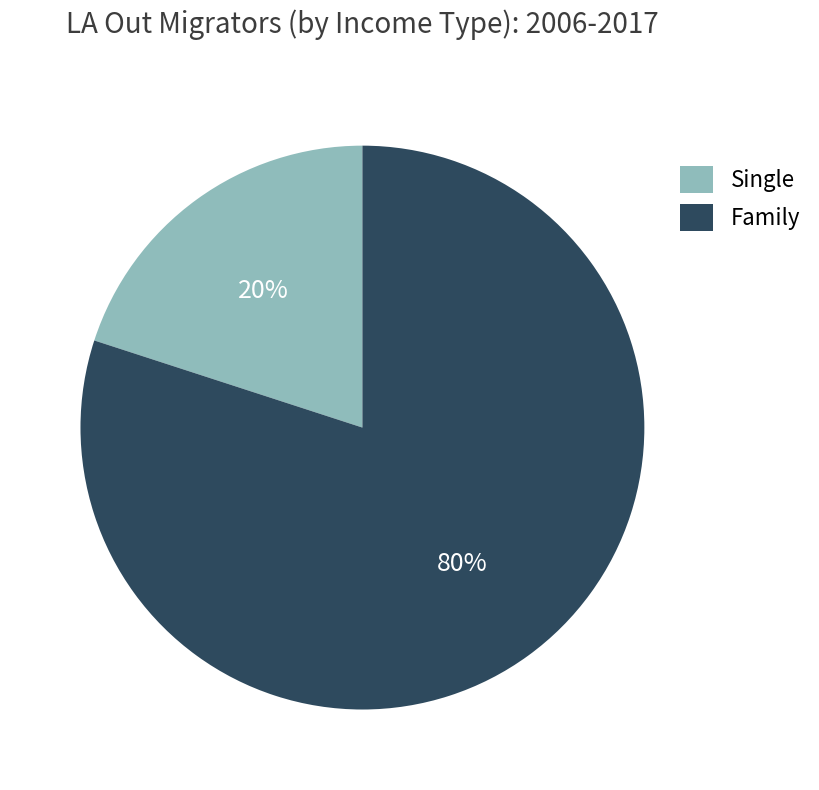

Is there a majority slice in this chart?

Yes